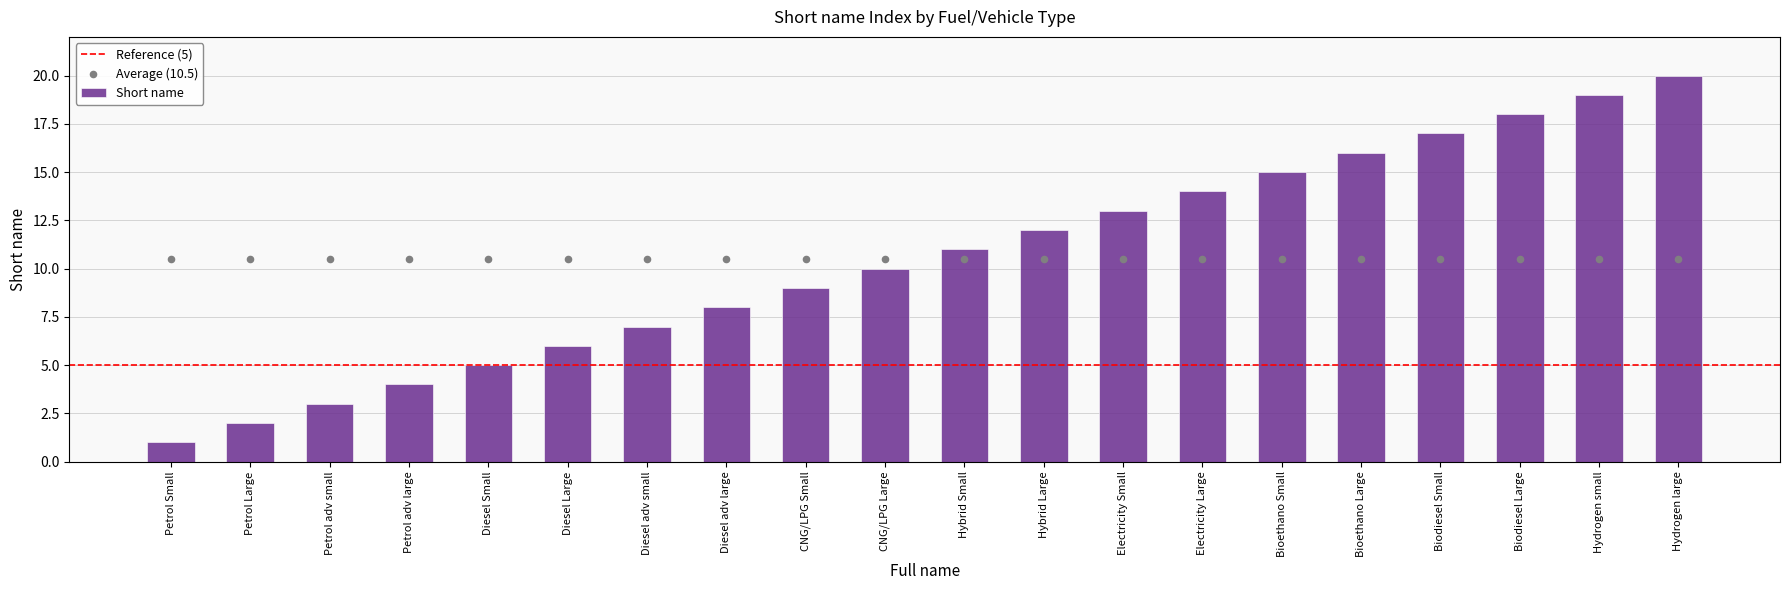

What is the change in value from Diesel adv small to Hydrogen large?

+13